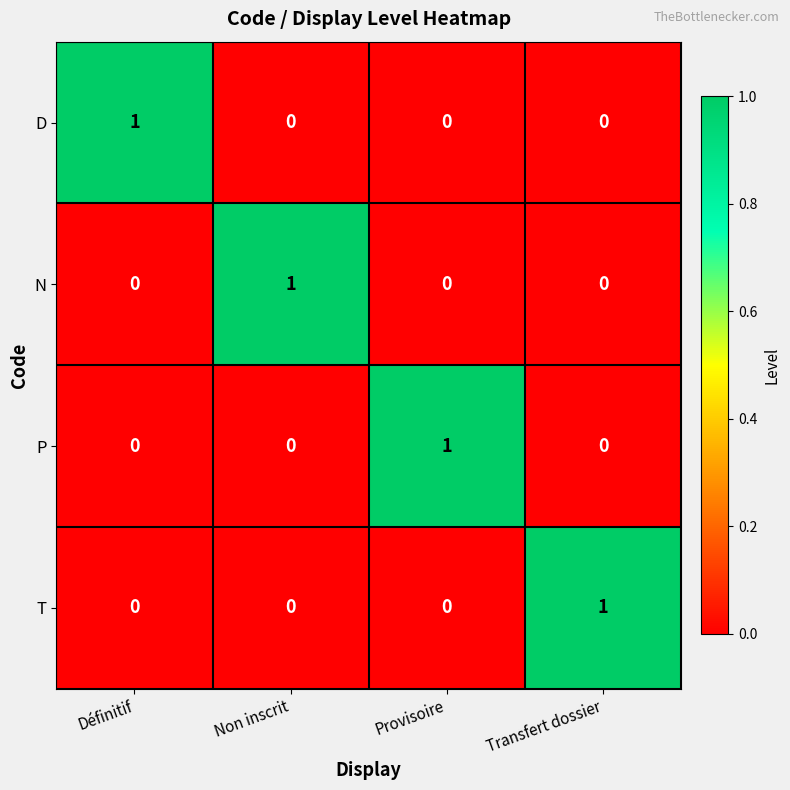

How many N values are between 0 and 1?

4